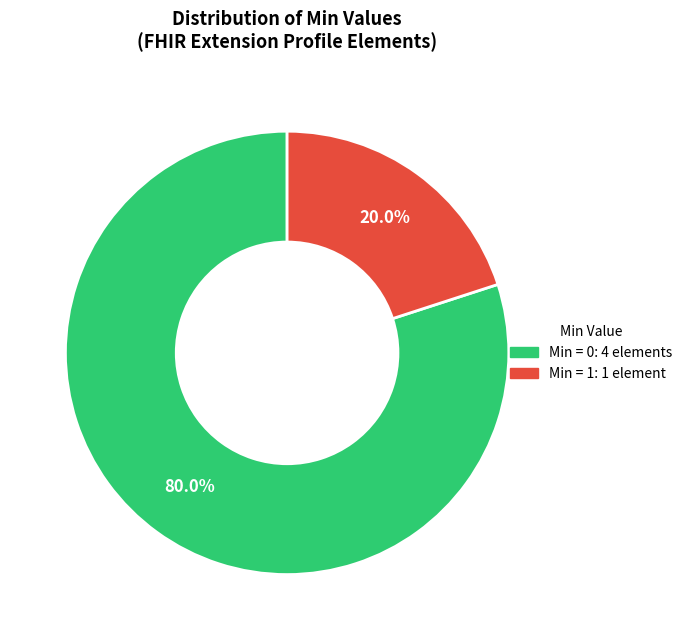

Count the number of slices in the pie.

2